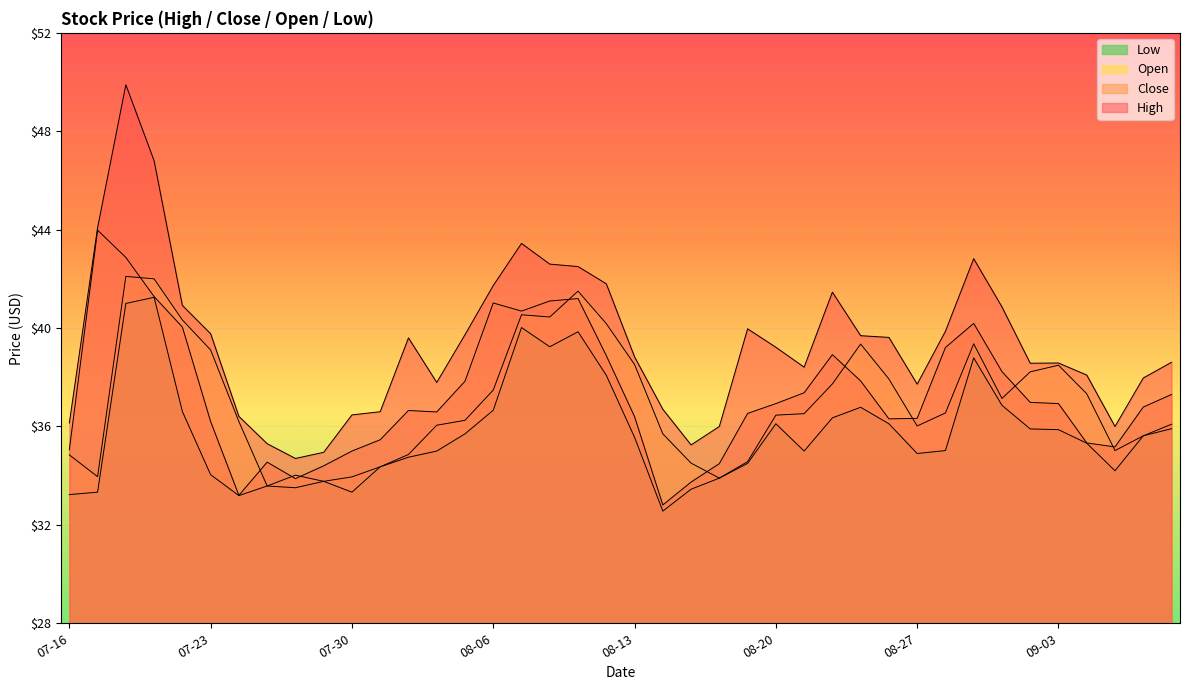

True or false: Close has more than 0 points higher than both neighbors.

True